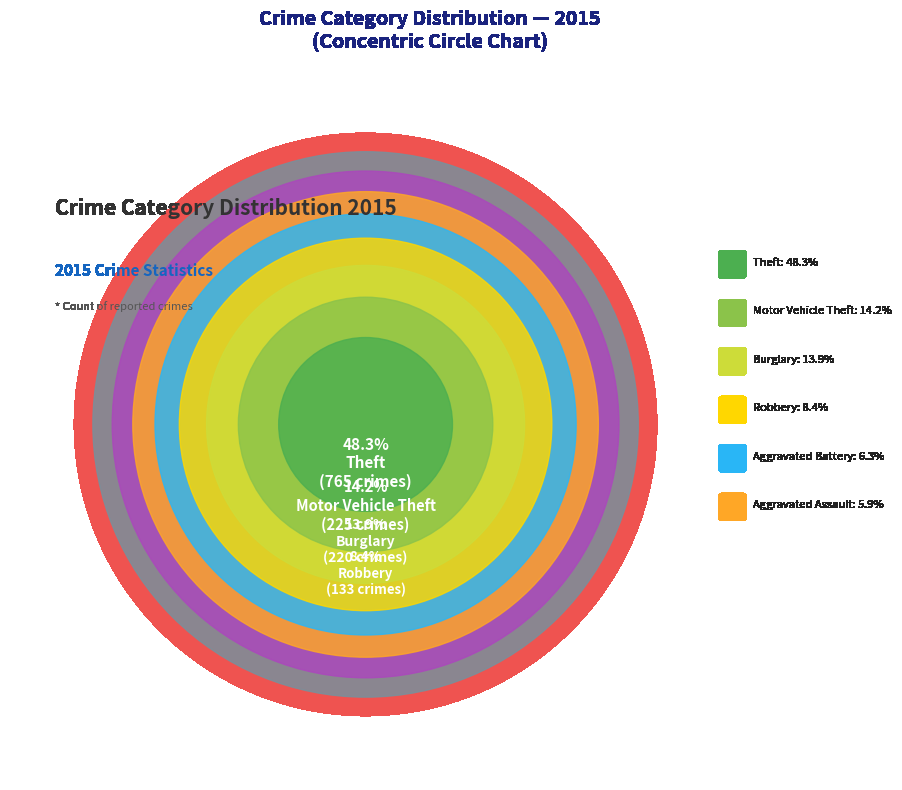

To the nearest percent, what is the average slice percentage?

11%